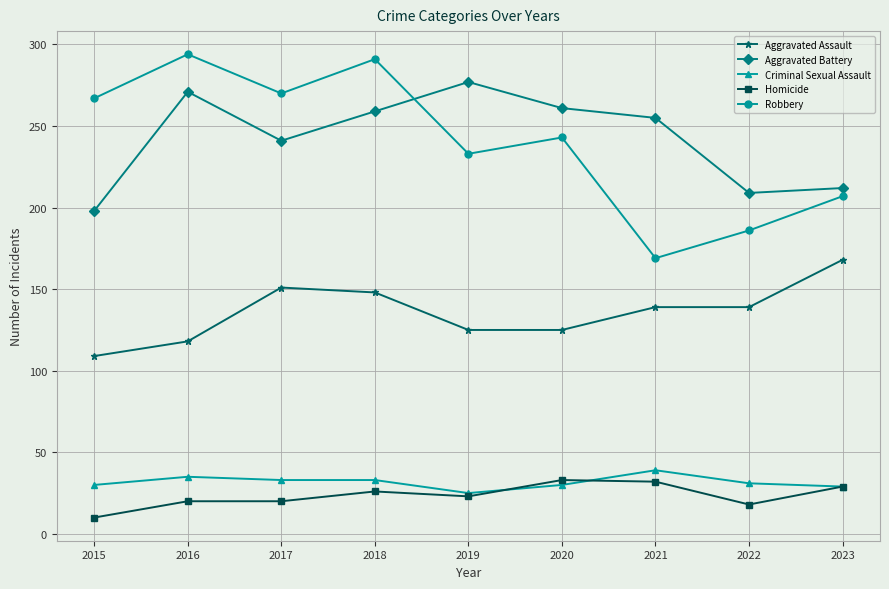

What is the value of the Robbery point at the 8th from the left?

186